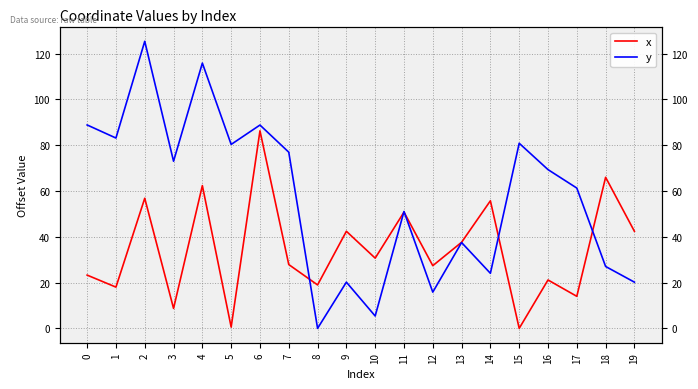

What is the total value across all series at 4?

178.2